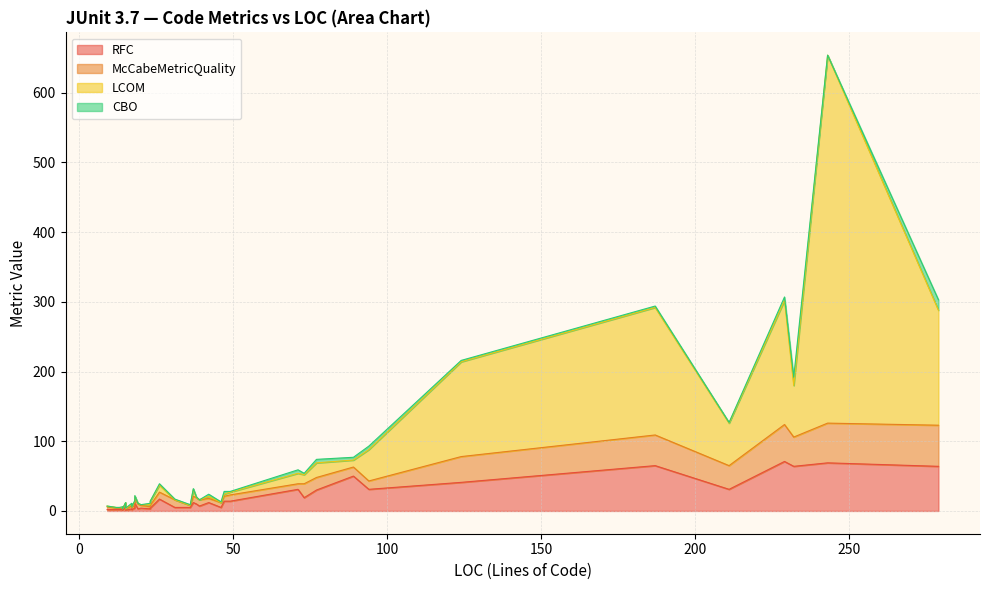

What are all the series names shown in the legend?

RFC, McCabeMetricQuality, LCOM, CBO